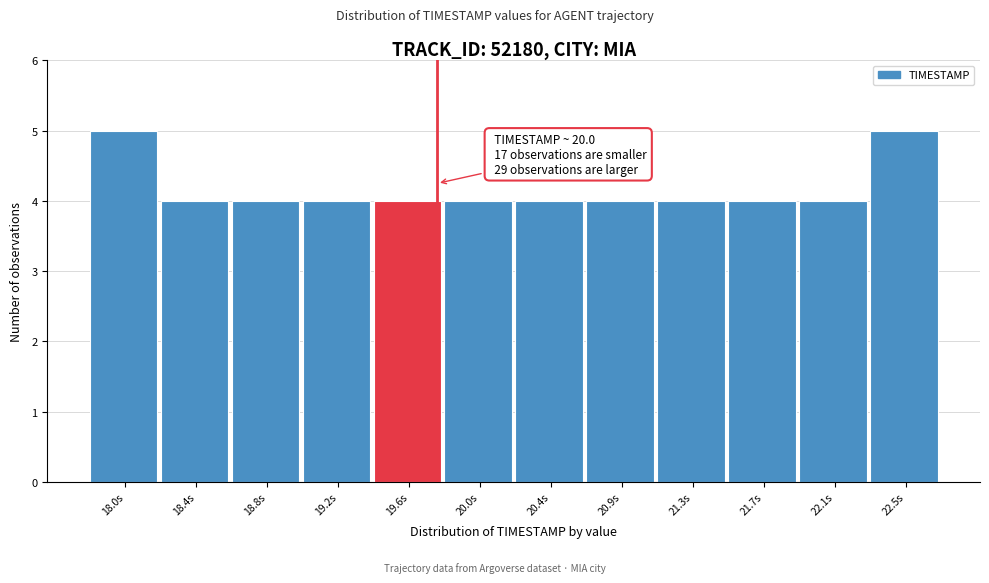

Reading right to left, transcribe all the data shown in this chart.

22.5s=5	22.1s=4	21.7s=4	21.3s=4	20.9s=4	20.4s=4	20.0s=4	19.6s=4	19.2s=4	18.8s=4	18.4s=4	18.0s=5